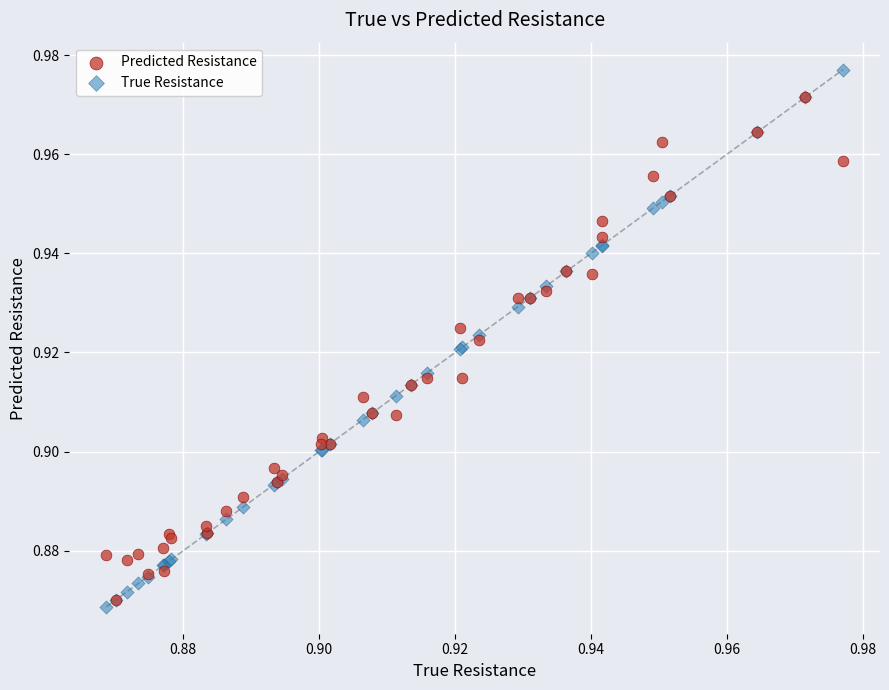

What are all the series names shown in the legend?

Predicted Resistance, True Resistance